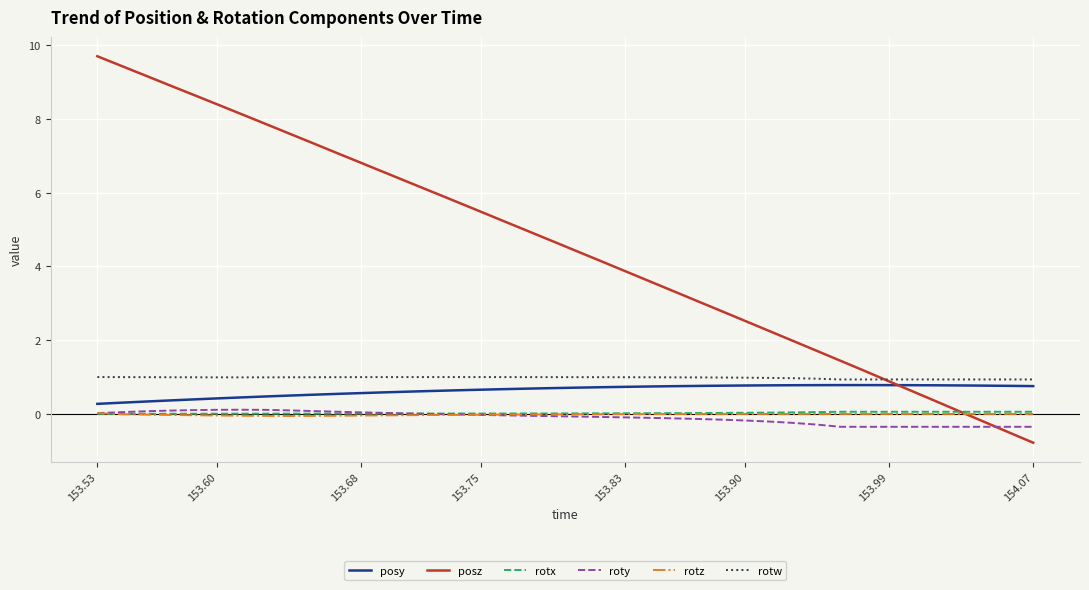

What is the smallest value displayed?

-0.8